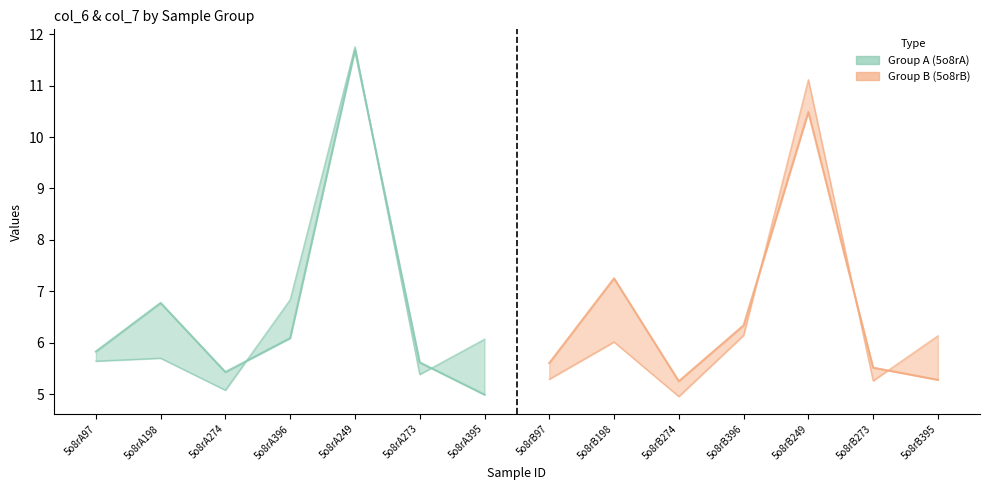

True or false: col_7 line A and col_7 line B cross at least once.

True